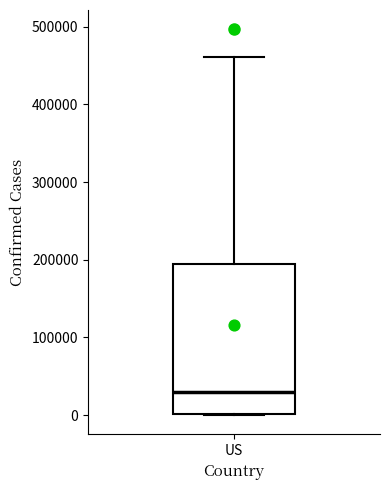

Transcribe this box plot: give where the median line is, the range the box spans, and where the two whiskers end, as read against the y-axis. The values are not printed on the chart, so give them approximately, as read against the axis.

median 30000, box 0 to 190000, whiskers 0 to 460000